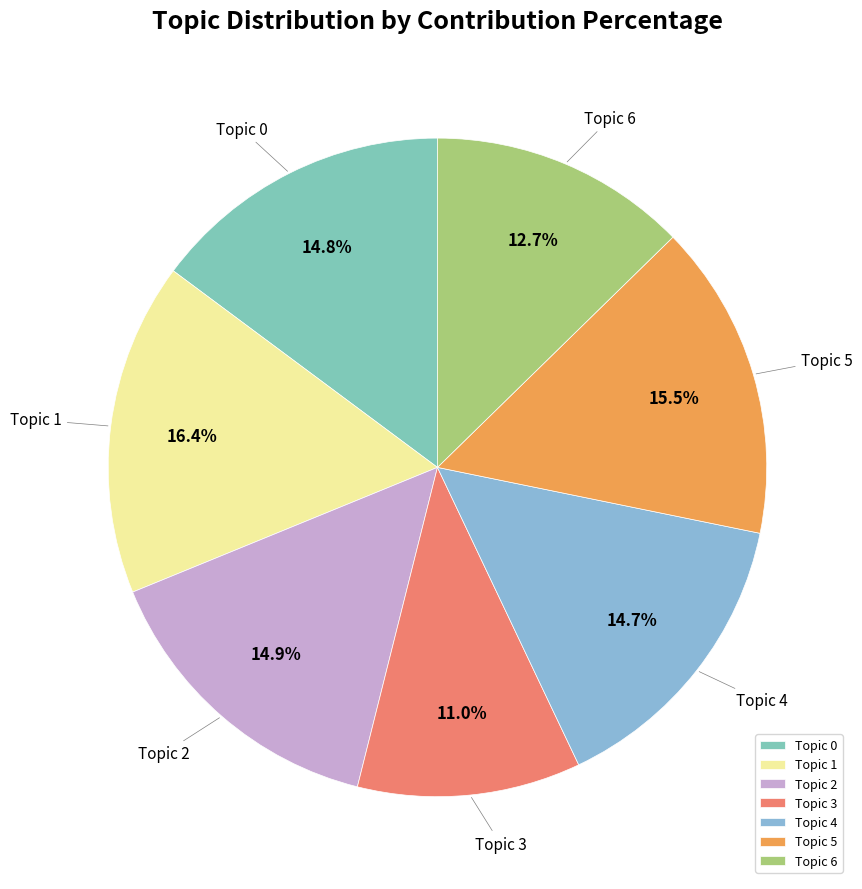

What is the smallest slice in the pie chart?

Topic 3